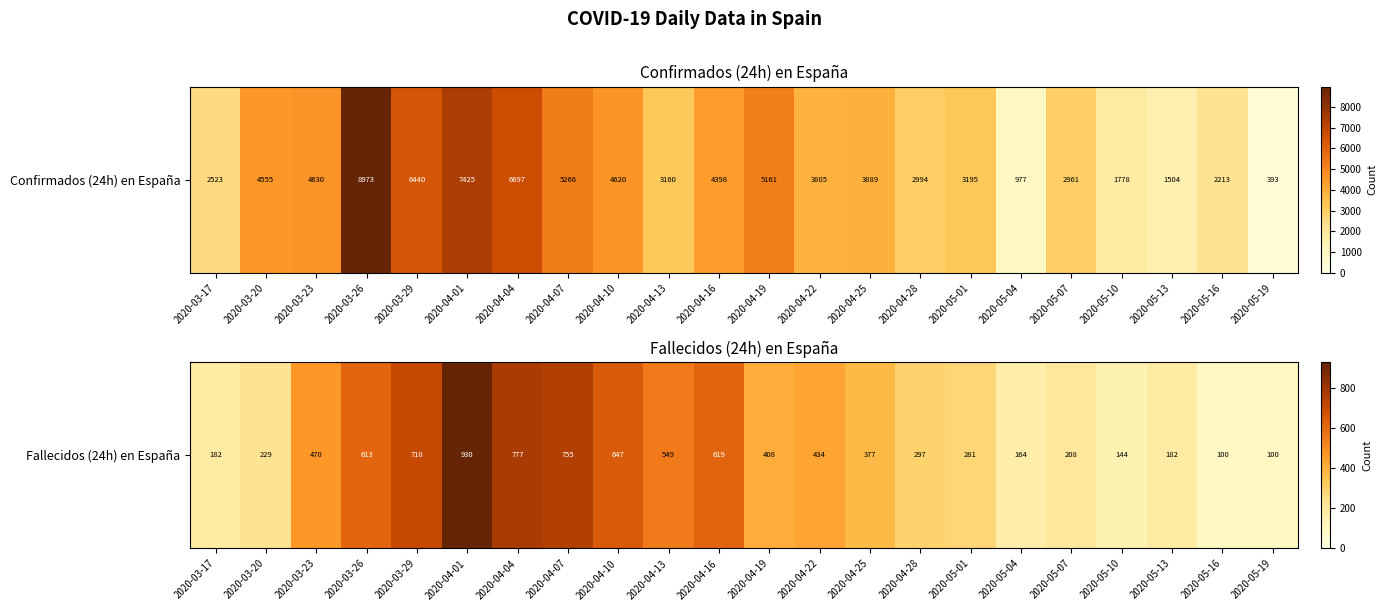

The chart shows a value of 229 at 2020-03-20. True or false?

True